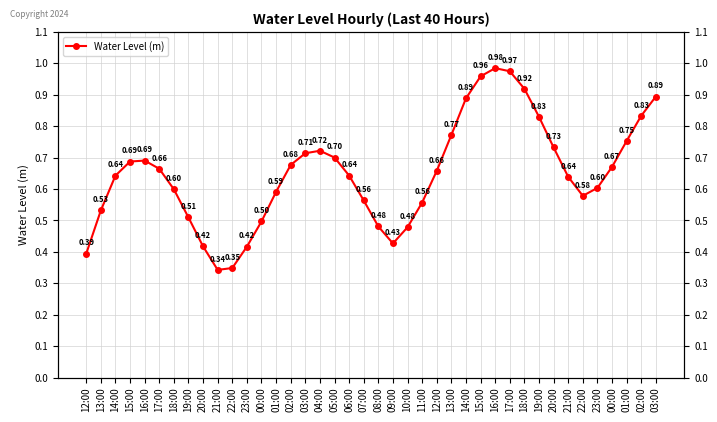

List the labels in order of value, largest first.

16:00, 17:00, 15:00, 18:00, 03:00, 14:00, 02:00, 19:00, 13:00, 01:00, 20:00, 04:00, 03:00, 05:00, 16:00, 15:00, 02:00, 00:00, 17:00, 12:00, 06:00, 14:00, 21:00, 23:00, 18:00, 01:00, 22:00, 07:00, 11:00, 13:00, 19:00, 00:00, 08:00, 10:00, 09:00, 20:00, 23:00, 12:00, 22:00, 21:00